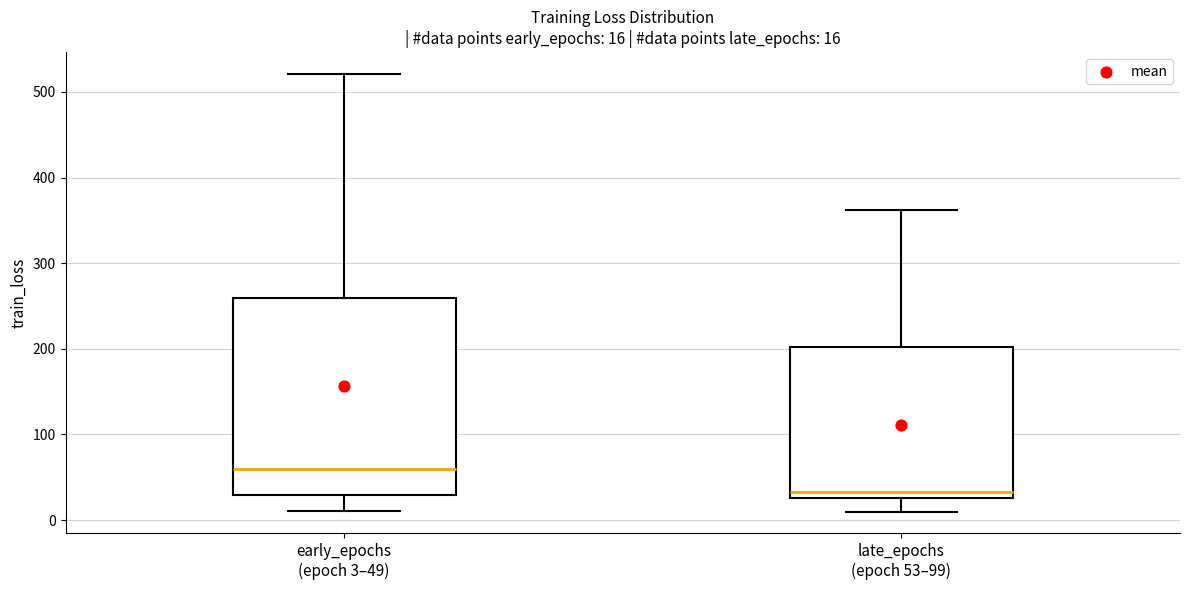

Which box's median line is the lowest?

late_epochs (epoch 53–99)